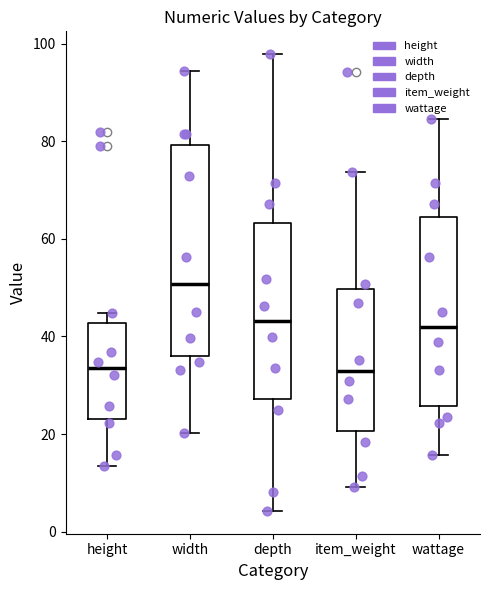

Where does the median line of the box for width sit on the y-axis? The values are not printed on the chart, so give them approximately, as read against the axis.

50